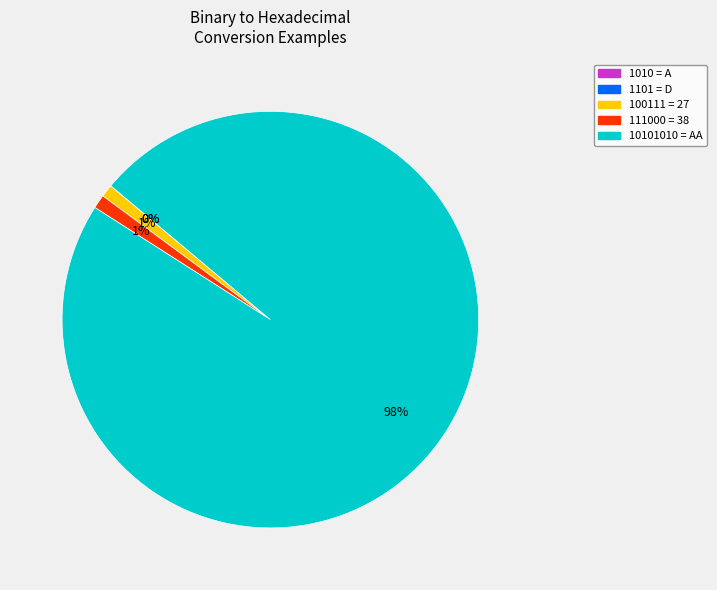

To the nearest percent, what portion does 111000 = 38 represent?

1%